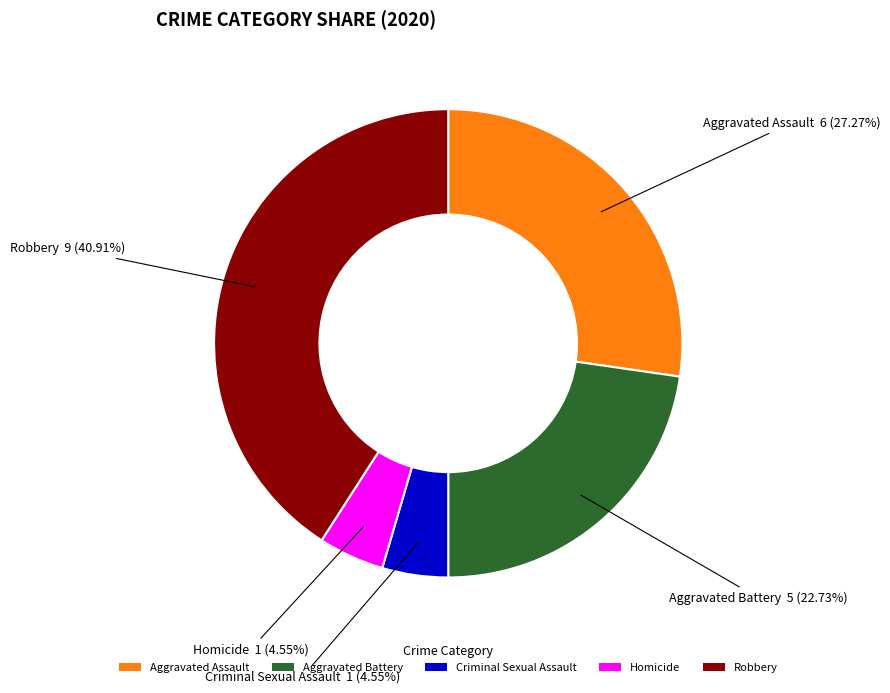

What is the ratio of the value at Criminal Sexual Assault to the value at Aggravated Battery?

0.2